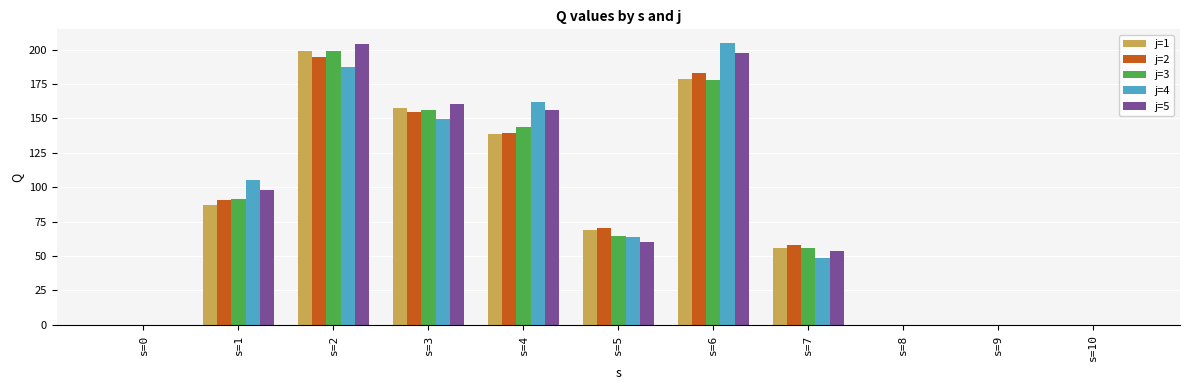

Between s=4 and s=8, which series saw the biggest shift?

j=4